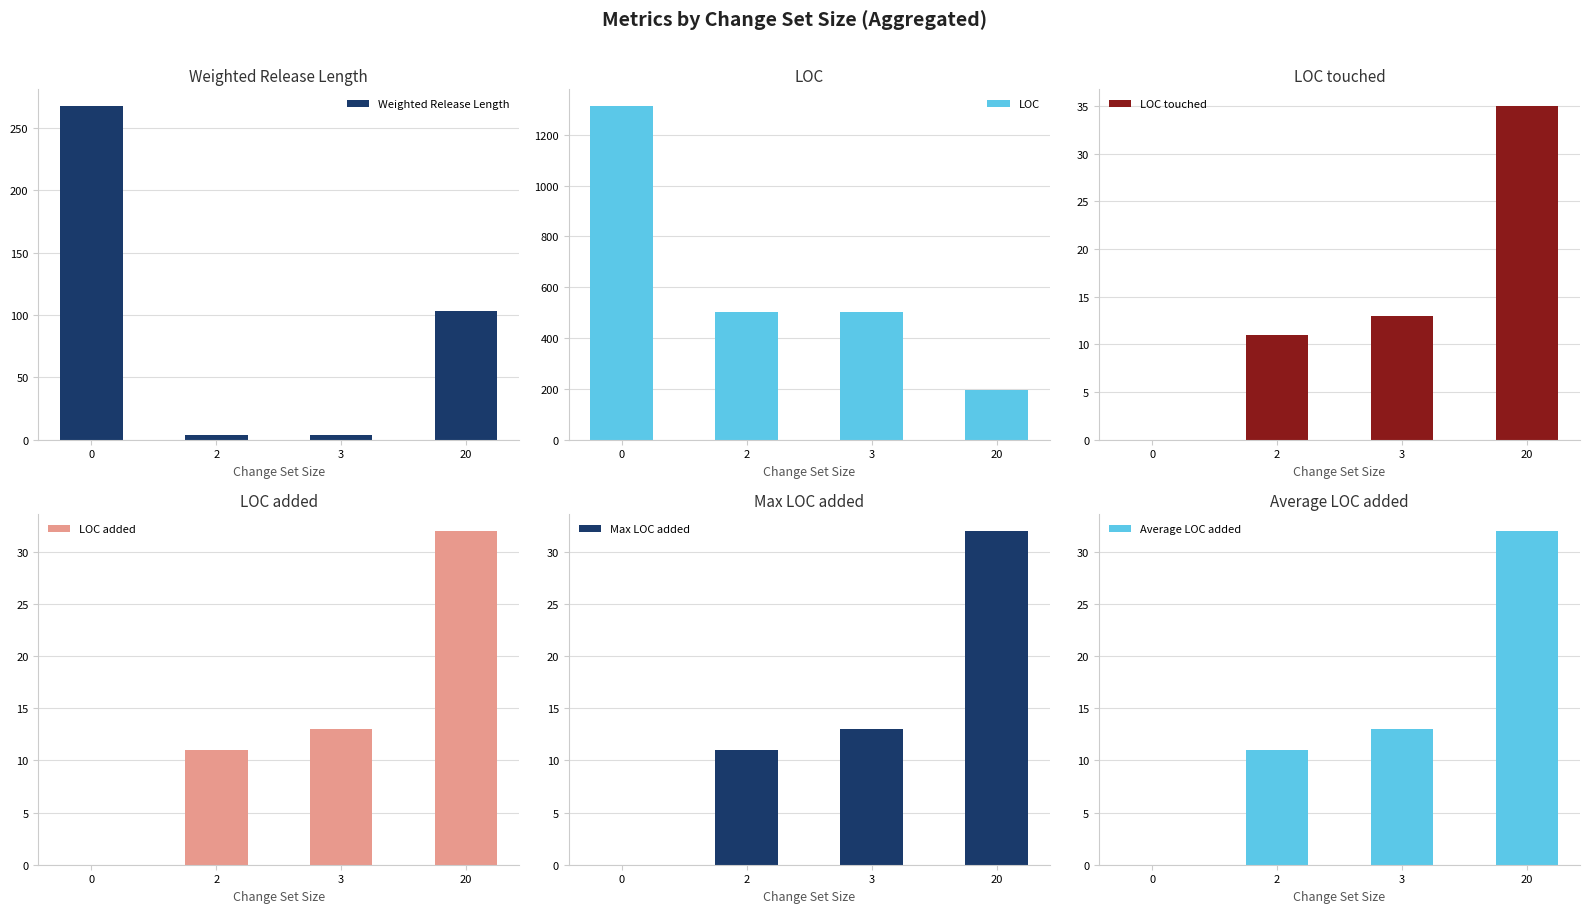

What are all the series names shown in the legend?

Weighted Release Length, LOC, LOC touched, LOC added, Max LOC added, Average LOC added